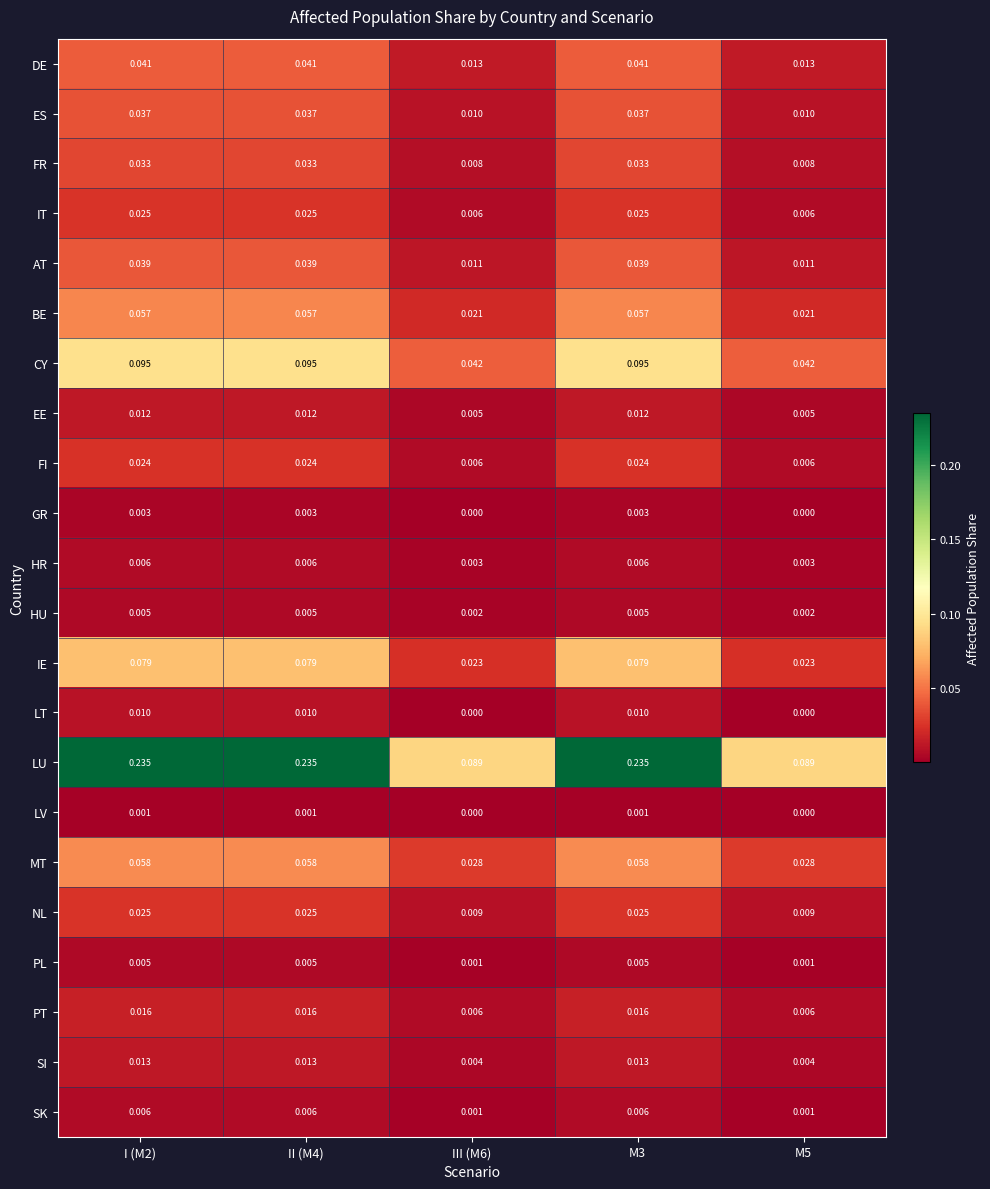

Which series has the largest total across all categories?

LU